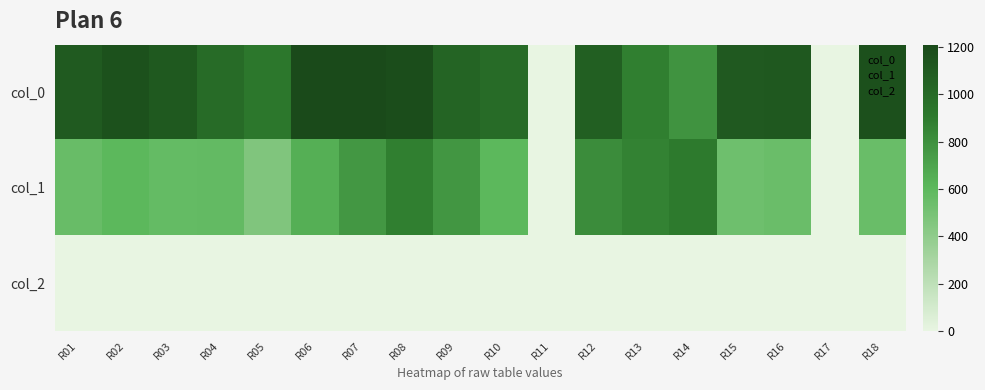

Reading left to right, what are all the values shown in this chart?

col_0: R01=1103.3	R02=1160.0	R03=1113.3	R04=996.7	R05=920.0	R06=1210.0	R07=1206.7	R08=1183.3	R09=1043.3	R10=1000.0	R11=0.0	R12=1070.0	R13=880.0	R14=783.3	R15=1106.7	R16=1116.7	R17=0.0	R18=1166.7
col_1: R01=553.5	R02=604.1	R03=570.4	R04=573.8	R05=462.4	R06=644.6	R07=762.8	R08=880.9	R09=769.5	R10=600.8	R11=0.0	R12=813.4	R13=860.6	R14=904.5	R15=533.2	R16=546.8	R17=0.0	R18=550.1
col_2: R01=2.0	R02=2.0	R03=2.0	R04=2.0	R05=2.0	R06=2.0	R07=2.0	R08=2.0	R09=2.0	R10=2.0	R11=0.0	R12=2.0	R13=2.0	R14=2.0	R15=2.0	R16=2.0	R17=0.0	R18=2.0